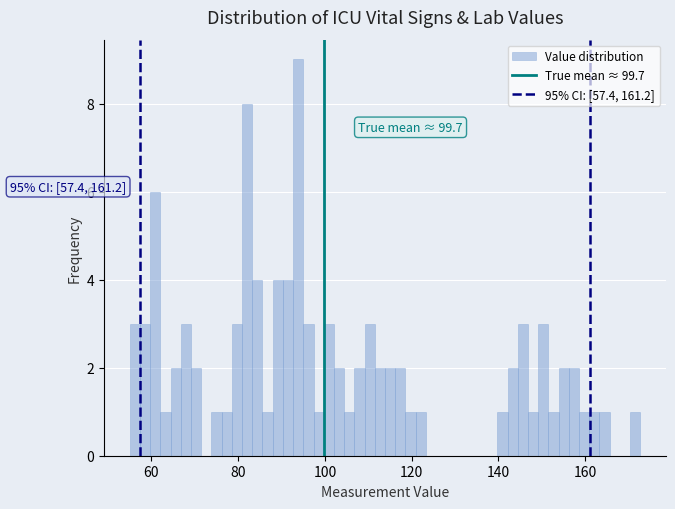

Around what value on the x-axis is the tallest bar? Give the approximate position of its centre, as read against the axis.

94